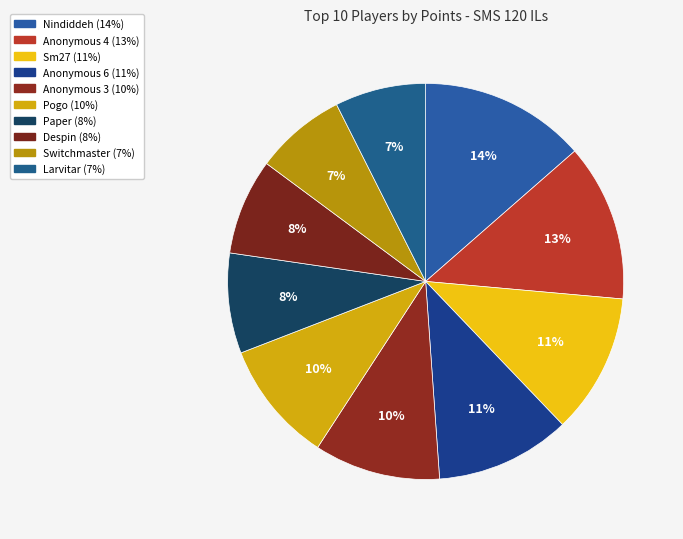

Which slice is the smallest?

Switchmaster